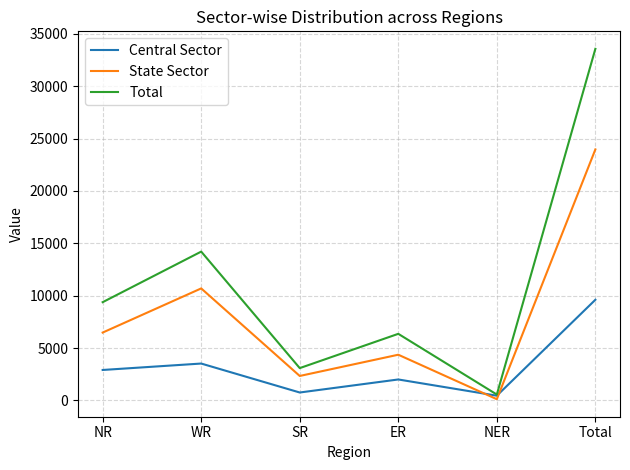

True or false: State Sector and Total intersect in this chart.

False